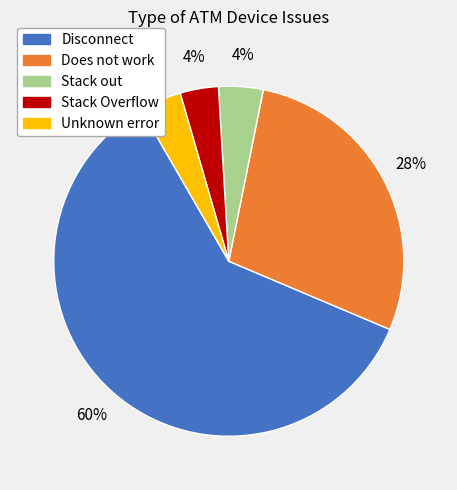

To the nearest percent, what is the average slice percentage?

20%